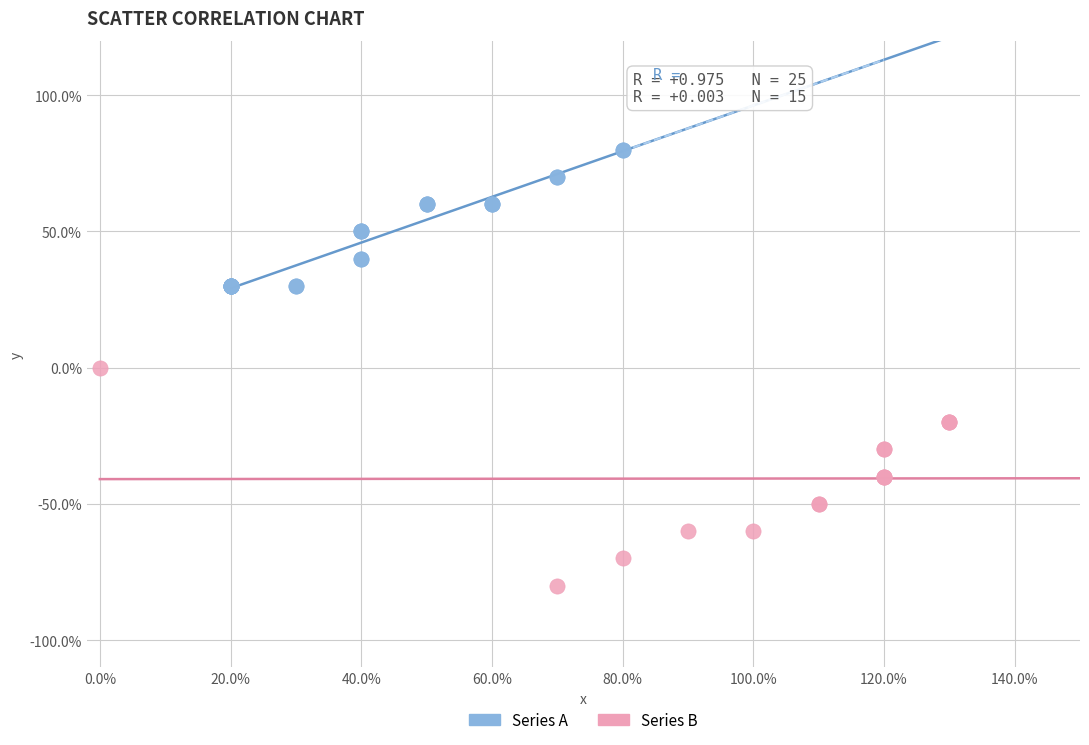

What are all the series names shown in the legend?

Series A, Series B